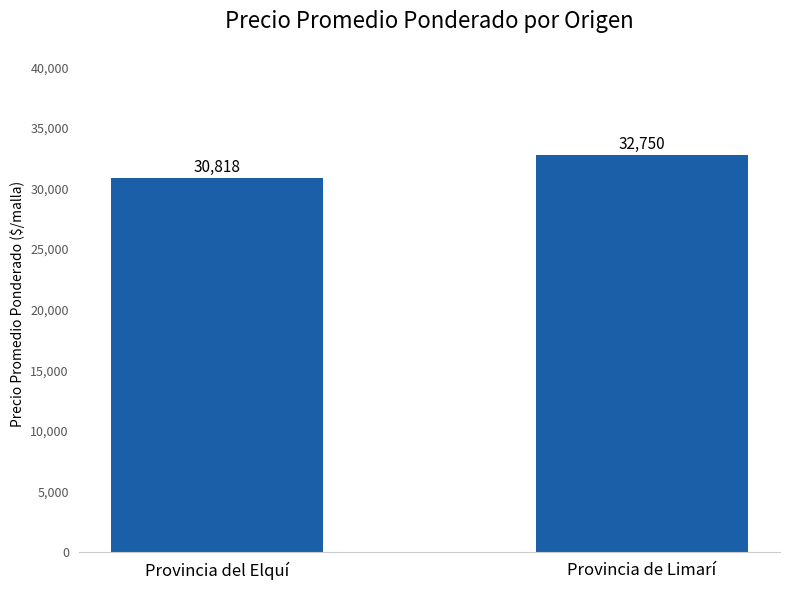

What is the sum of the values at Provincia del Elquí and Provincia de Limarí?

63568.2